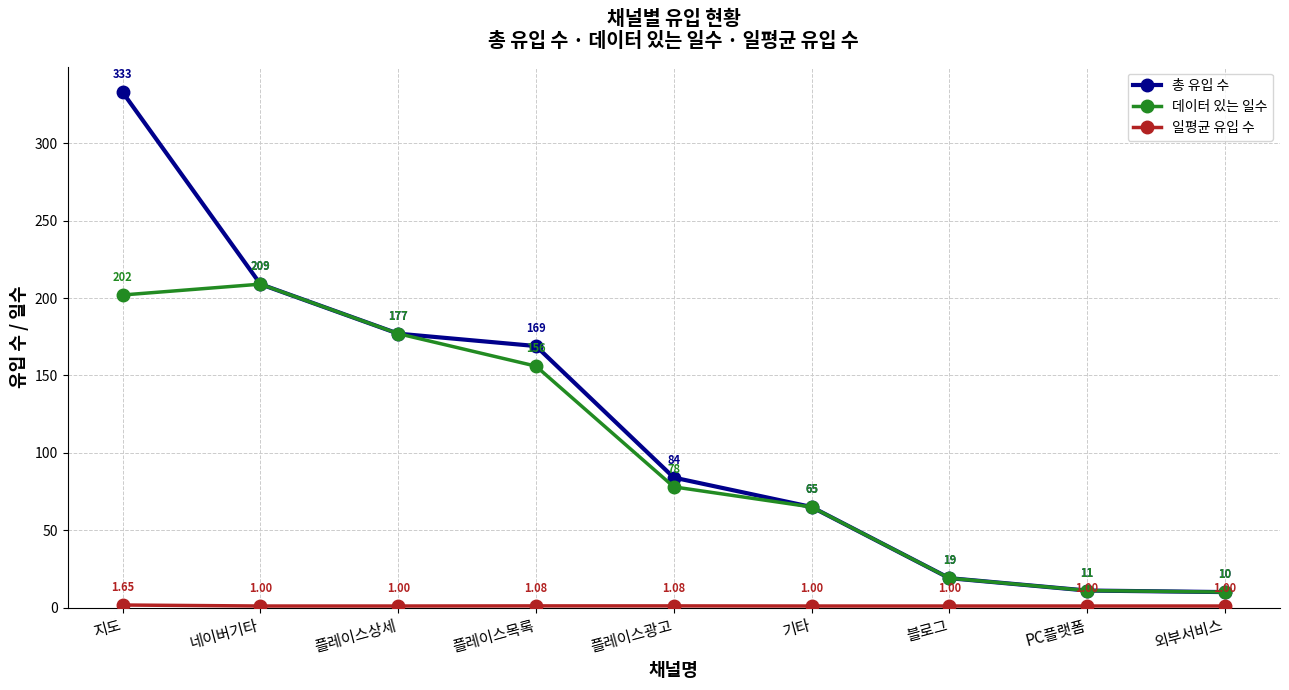

At which category does the chart reach its peak across all series?

지도